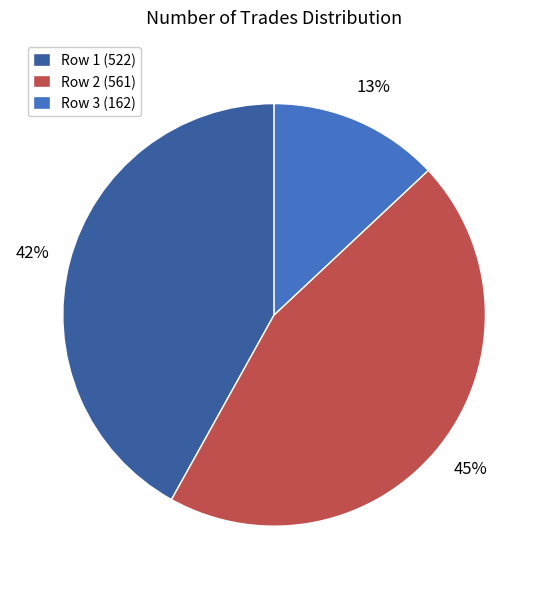

Which slice is the smallest?

Row 3 (162)